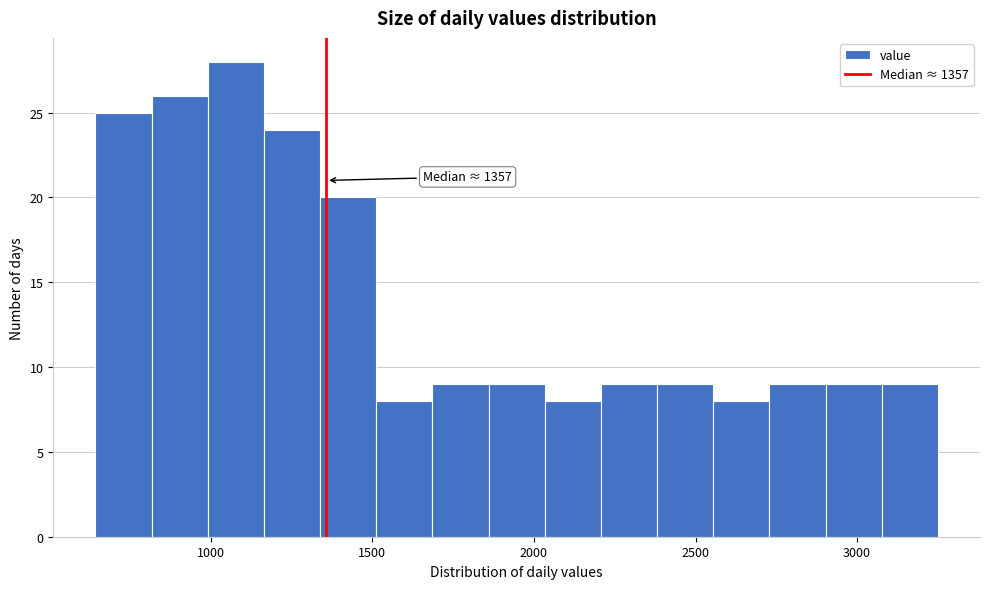

Read against the x-axis, roughly where is the centre of the tallest bar?

1100